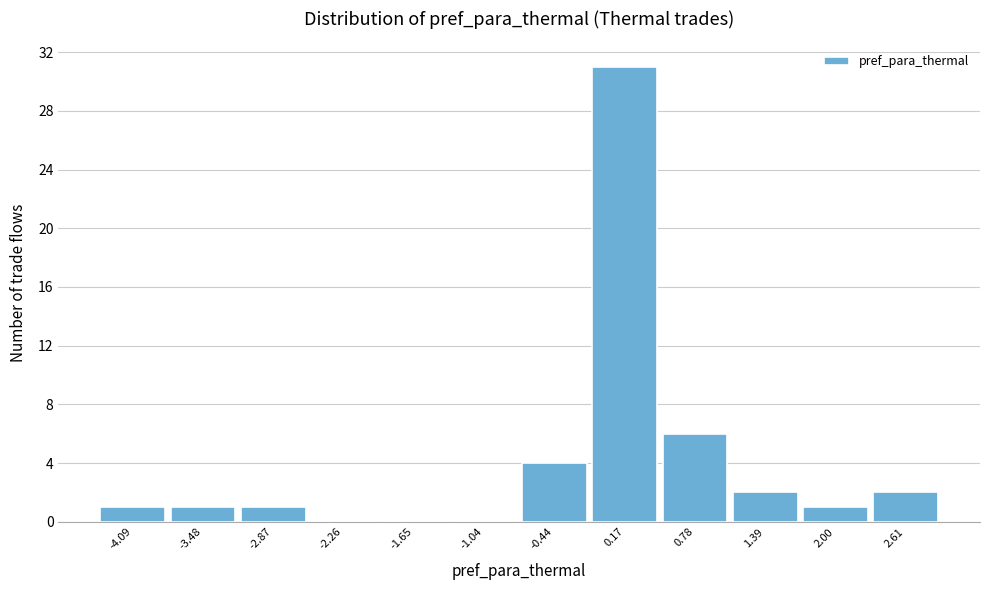

Reading left to right, list every bar in this chart as the range it spans on the x-axis followed by its height. Neither the bar edges nor the heights are printed on the chart, so give them approximately, as read against the axes.

-4.4 to -3.8: 1
-3.8 to -3.2: 1
-3.2 to -2.6: 1
-2.6 to -2.0: 0
-2.0 to -1.3: 0
-1.3 to -0.7: 0
-0.7 to -0.1: 4
-0.1 to 0.5: 31
0.5 to 1.1: 6
1.1 to 1.7: 2
1.7 to 2.3: 1
2.3 to 2.9: 2